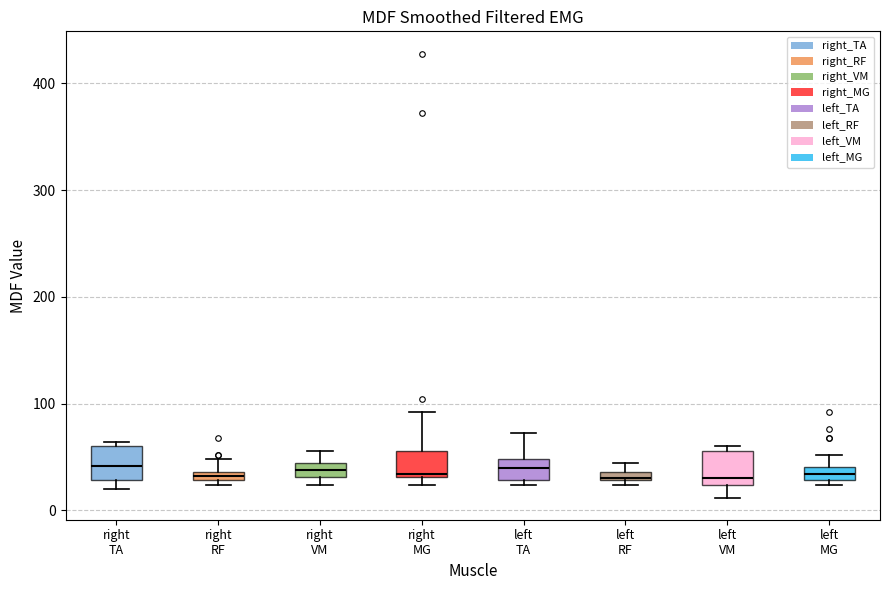

Where is the lower edge of the box for left TA on the y-axis? The values are not printed on the chart, so give them approximately, as read against the axis.

30